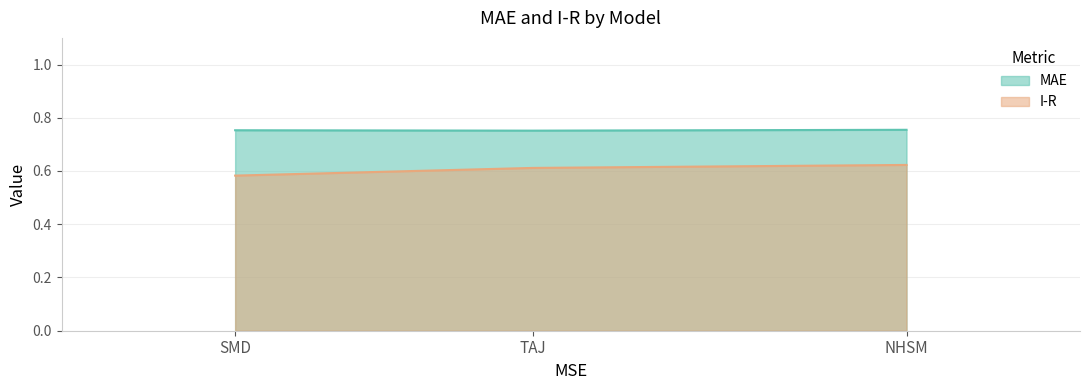

Which series has the largest range (max minus min)?

I-R